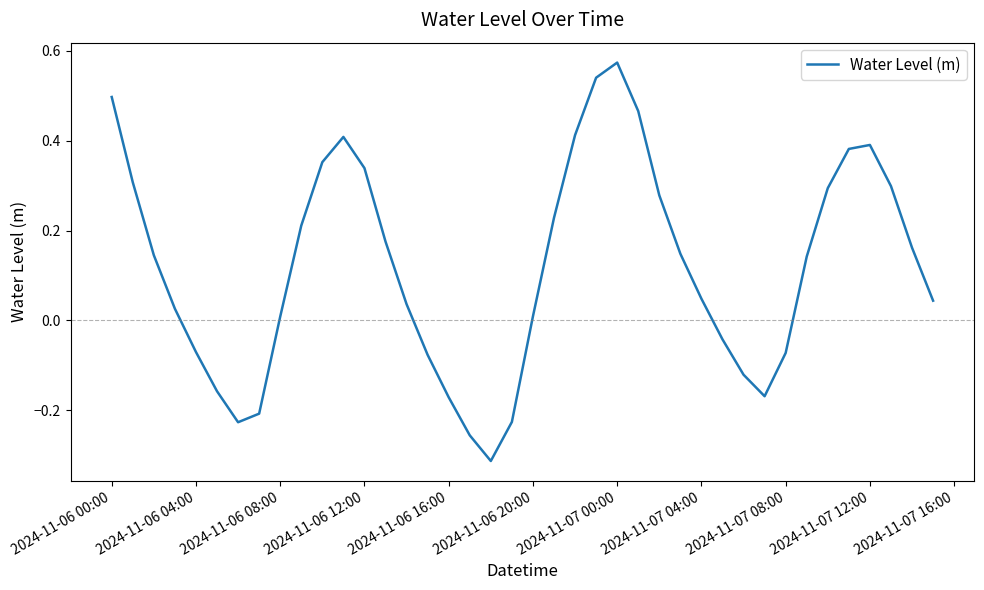

What is the difference between the maximum and minimum values?

0.9